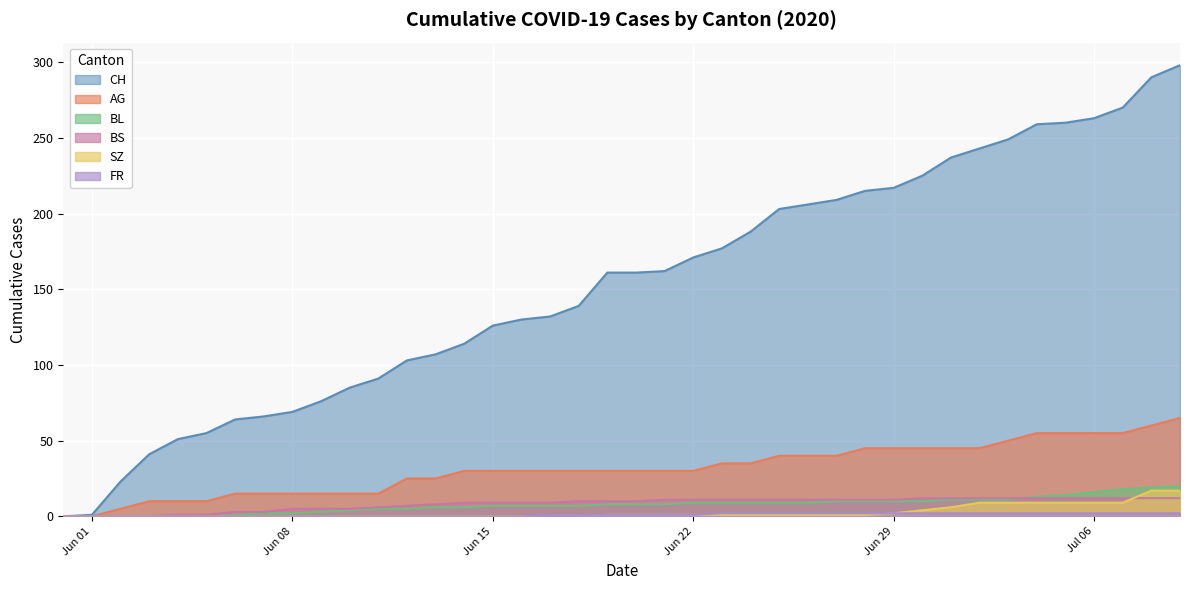

What value does the CH series have at 2020-06-10, to the nearest 5?

85